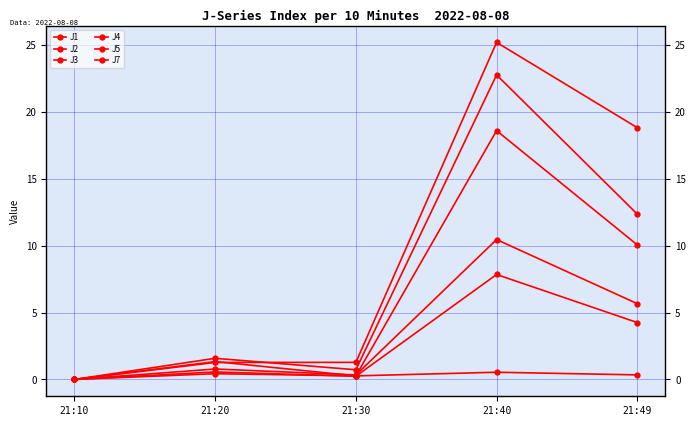

At which label does J1 reach its minimum?

21:10